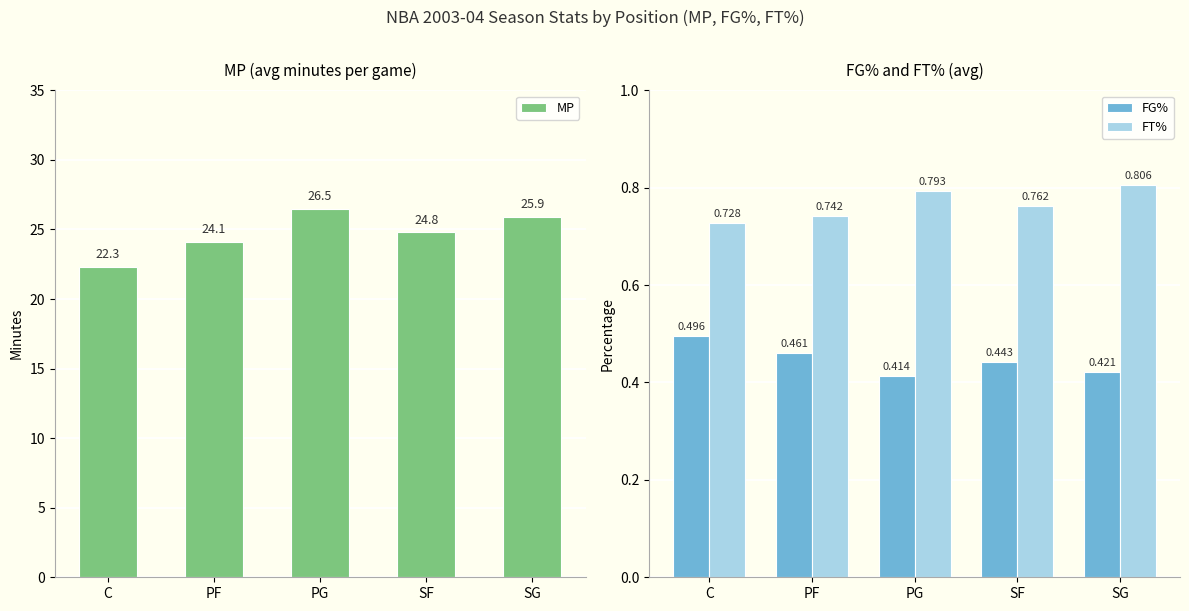

Reading right to left, list all the values displayed in this chart.

MP: SG=25.9	SF=24.8	PG=26.5	PF=24.1	C=22.3
FG%: SG=0.4	SF=0.4	PG=0.4	PF=0.5	C=0.5
FT%: SG=0.8	SF=0.8	PG=0.8	PF=0.7	C=0.7